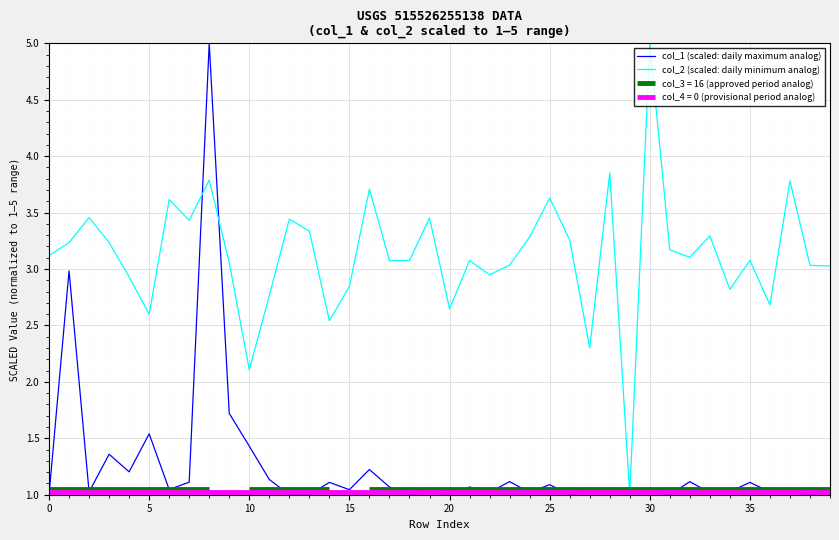

Which series has the largest total across all categories?

col_2 (scaled: daily minimum analog)